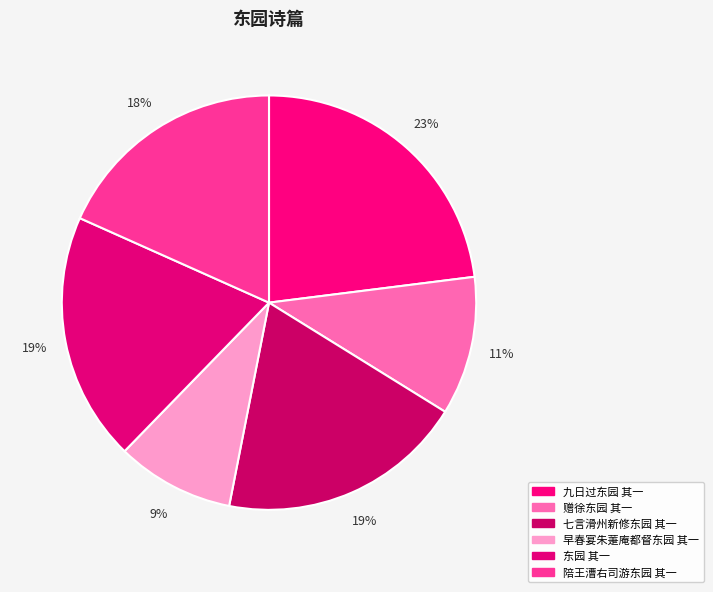

How many segments does this pie chart have?

6